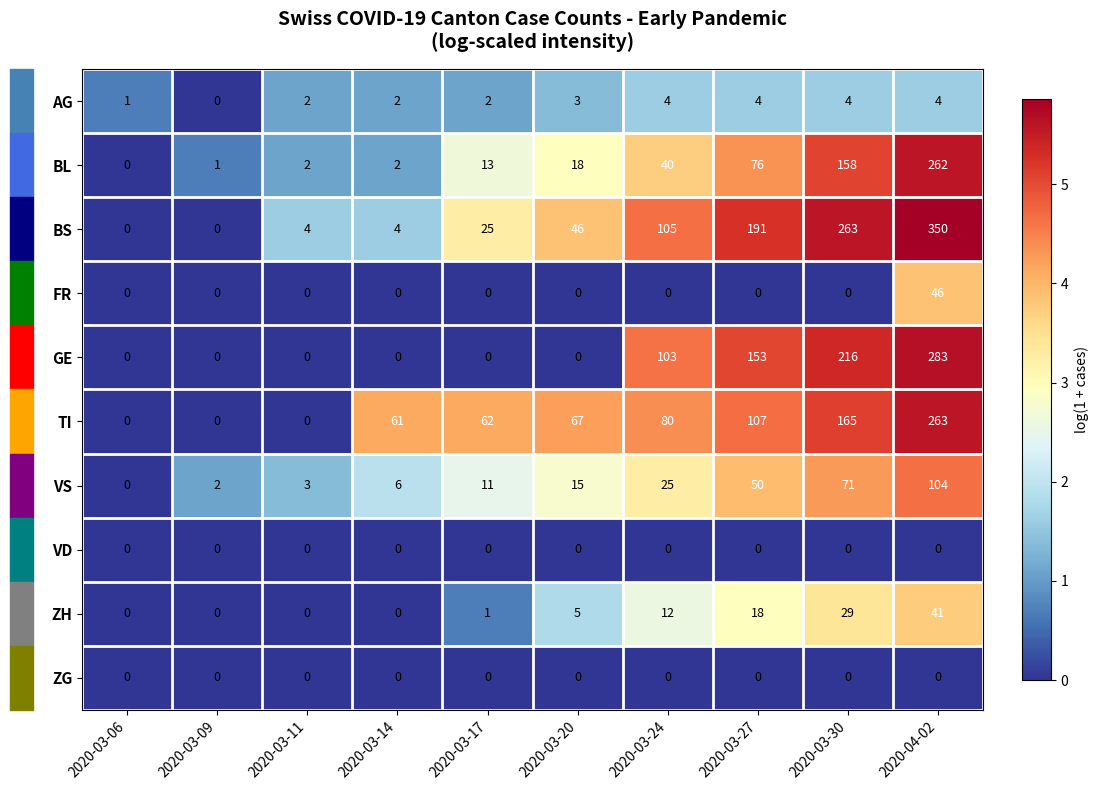

At which label is BL closest to 131?

2020-03-30